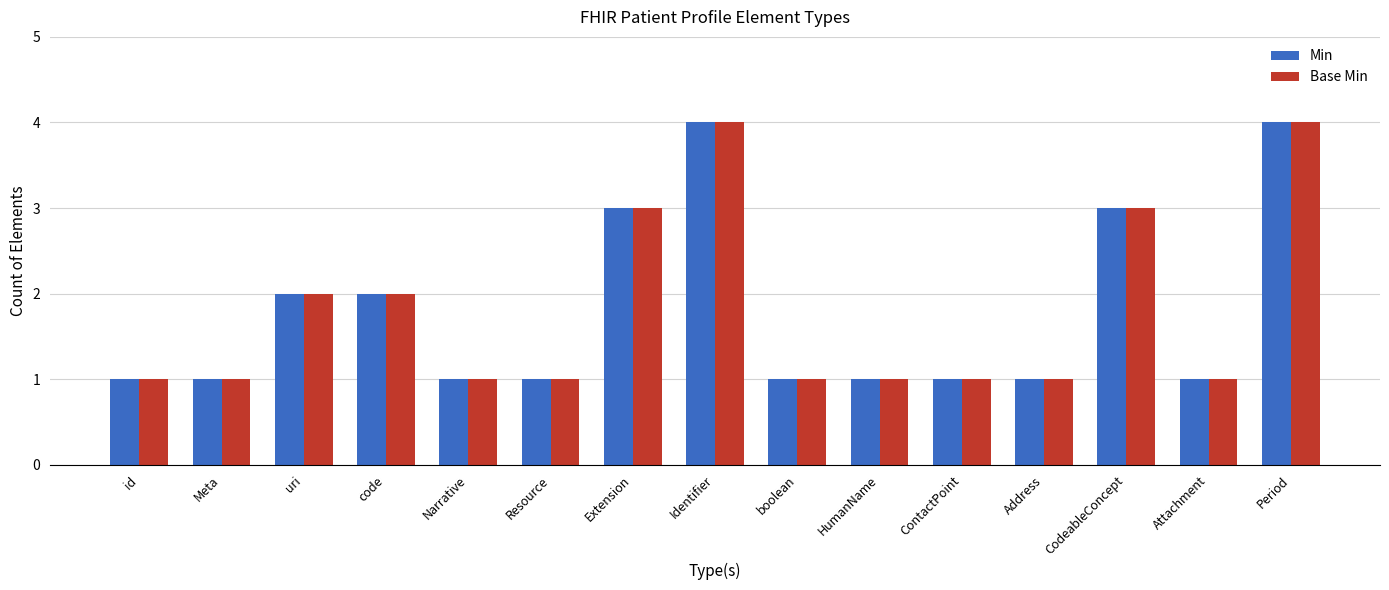

Count the Min values in the range 1 to 3.

13